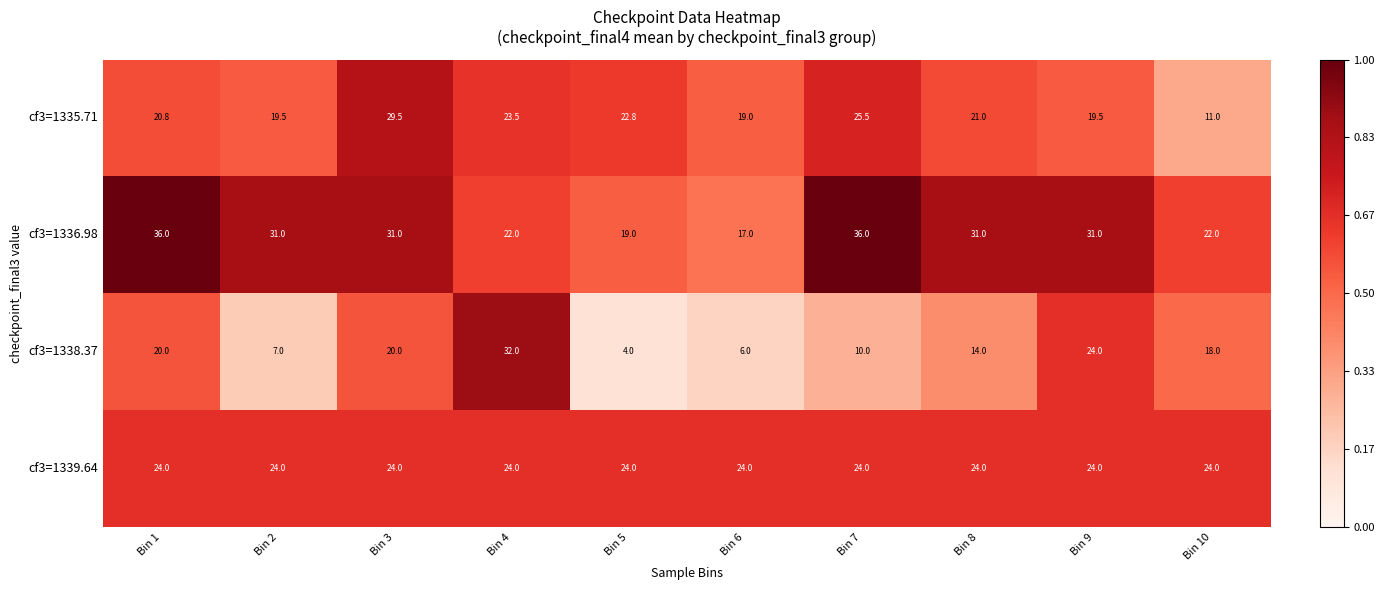

True or false: cf3=1336.98 has a value of 36.0 at Bin 1.

True